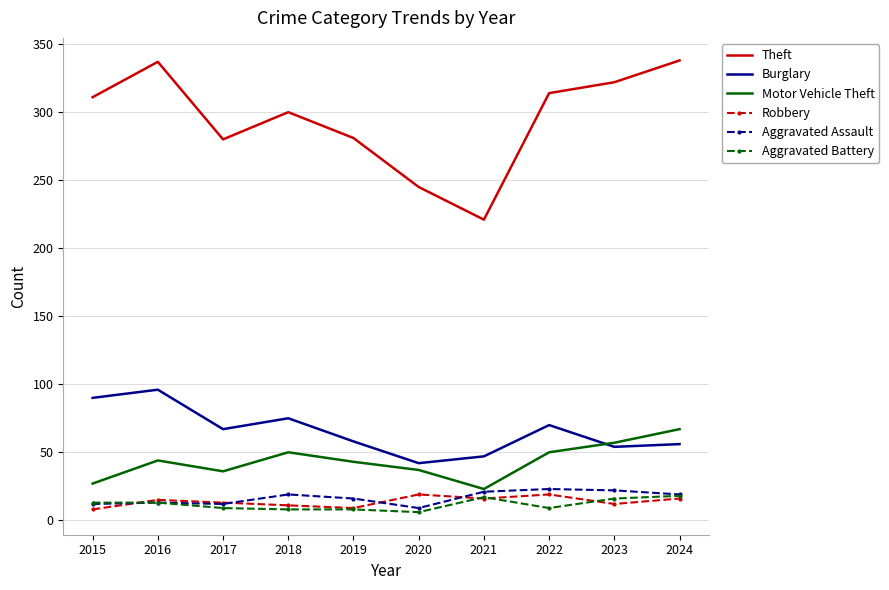

In Burglary, how many points are lower than both neighbors (excluding endpoints)?

3